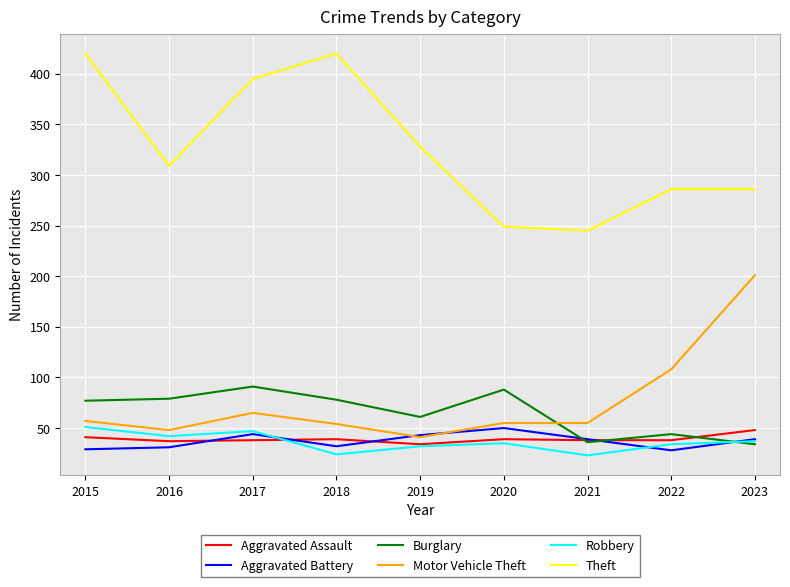

The Aggravated Battery series shows 39 at 2021. True or false?

True